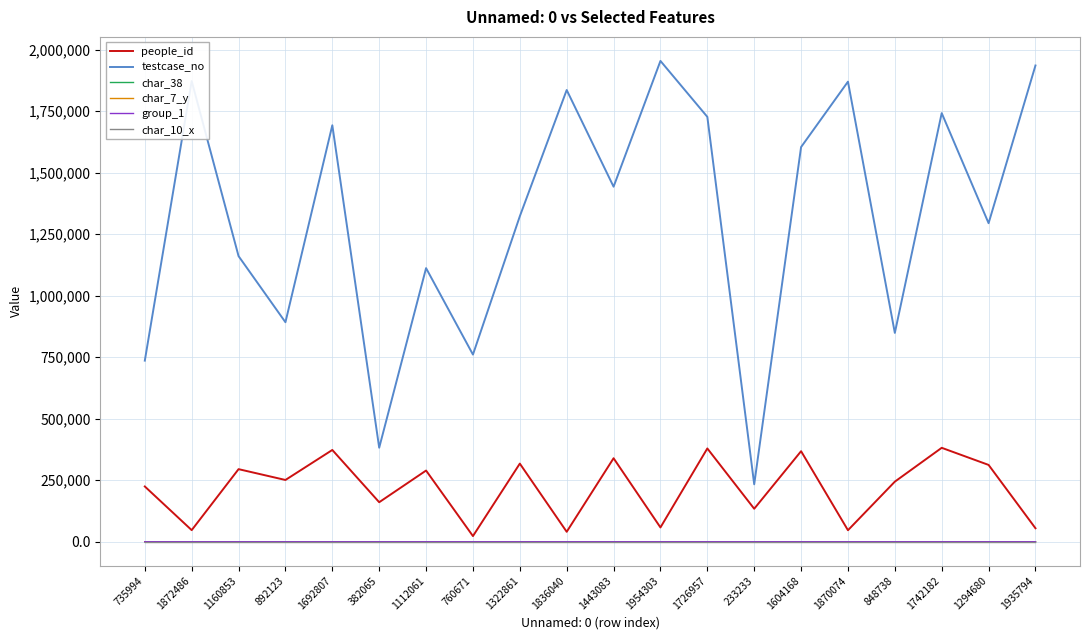

Which series has the largest total across all categories?

testcase_no